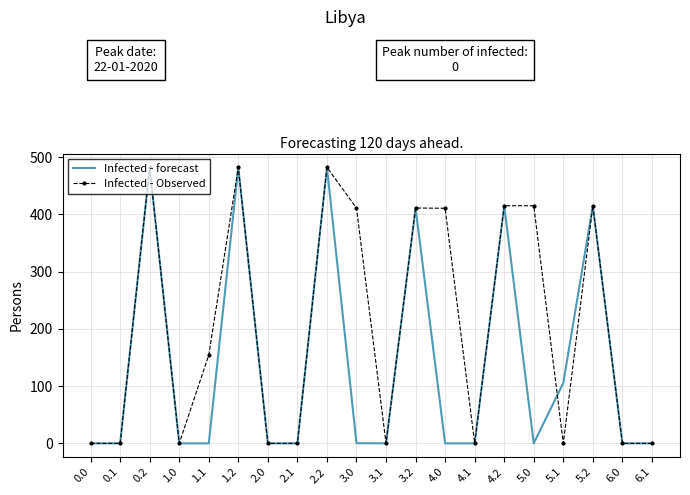

Where is the first local maximum for Infected - Observed?

0.2